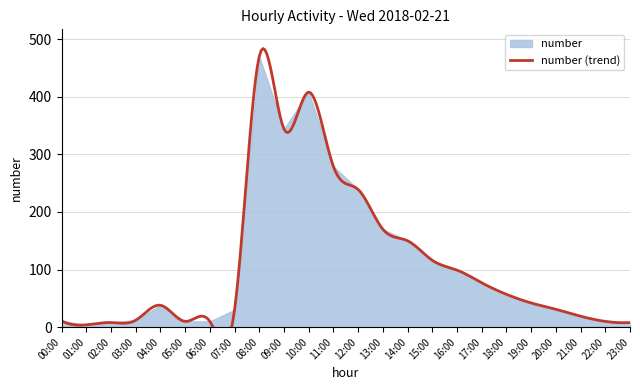

What is the change in value from 10:00 to 13:00?

-238